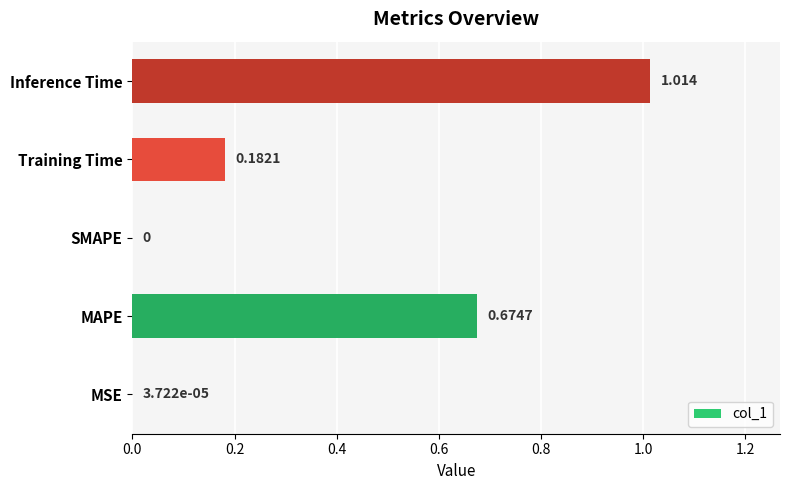

Between MAPE and Inference Time, which is larger?

Inference Time